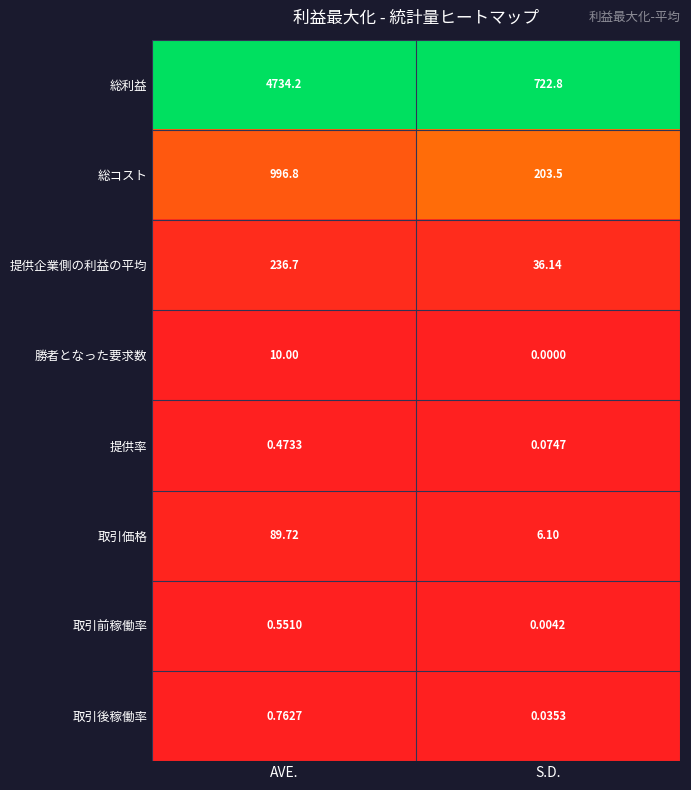

Which series has the largest total across all categories?

総利益